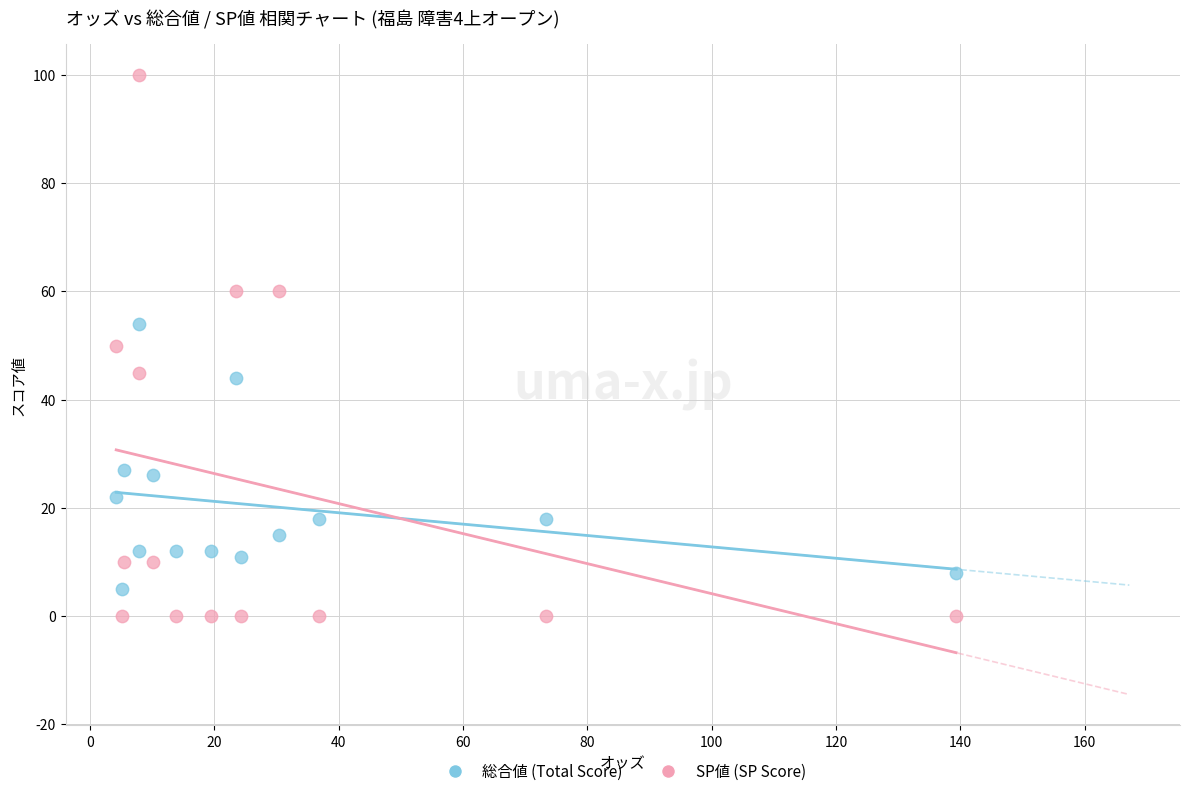

Which series reaches the maximum Y coordinate?

SP値 (SP Score)